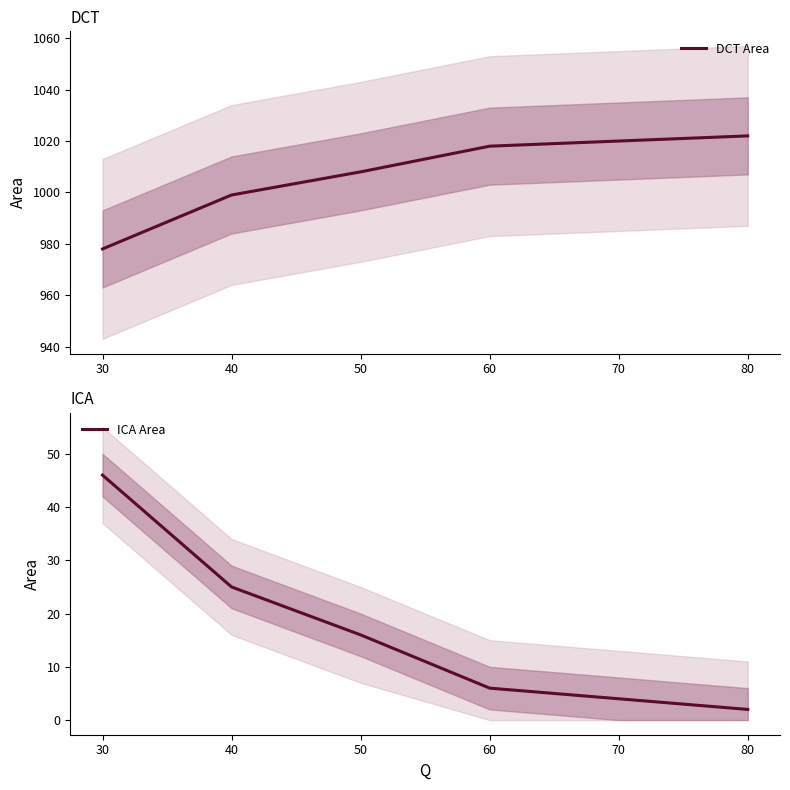

At how many categories does at least one series exceed 140?

6